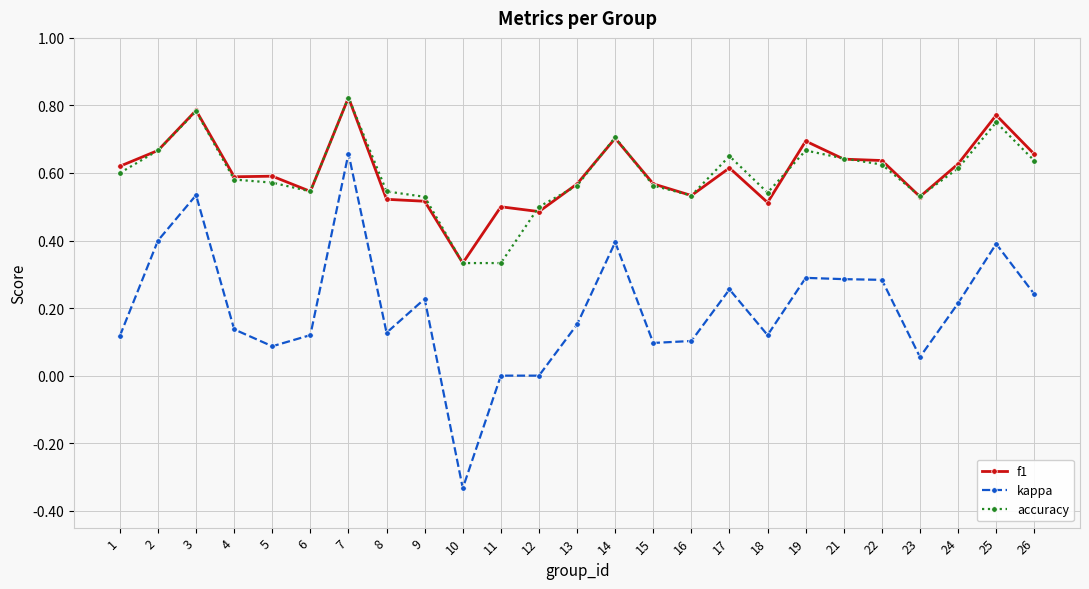

What is the total value across all series at 6?

1.2